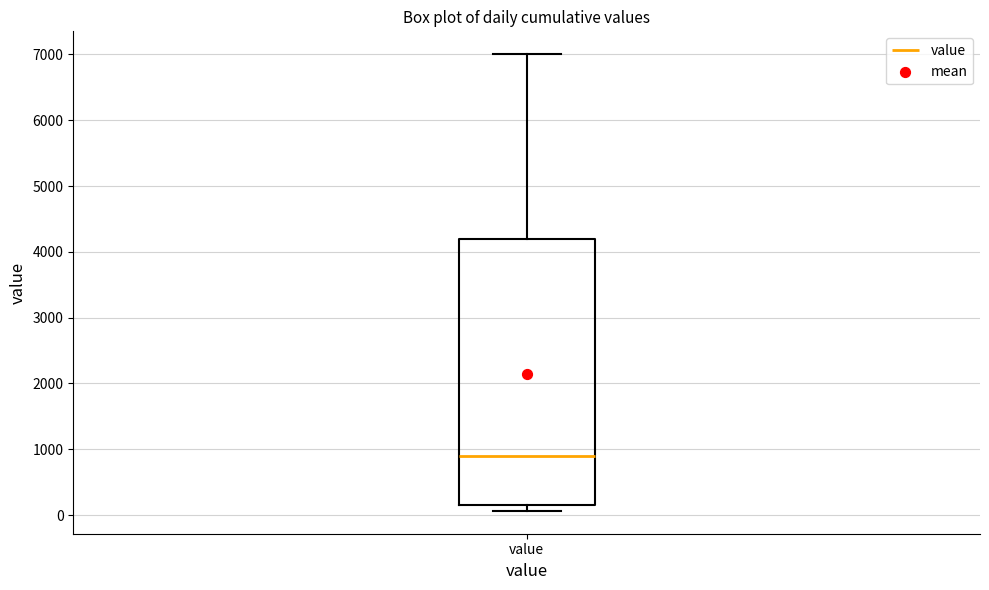

Transcribe this box plot: give where the median line is, the range the box spans, and where the two whiskers end, as read against the y-axis. The values are not printed on the chart, so give them approximately, as read against the axis.

median 900, box 200 to 4200, whiskers 100 to 7000